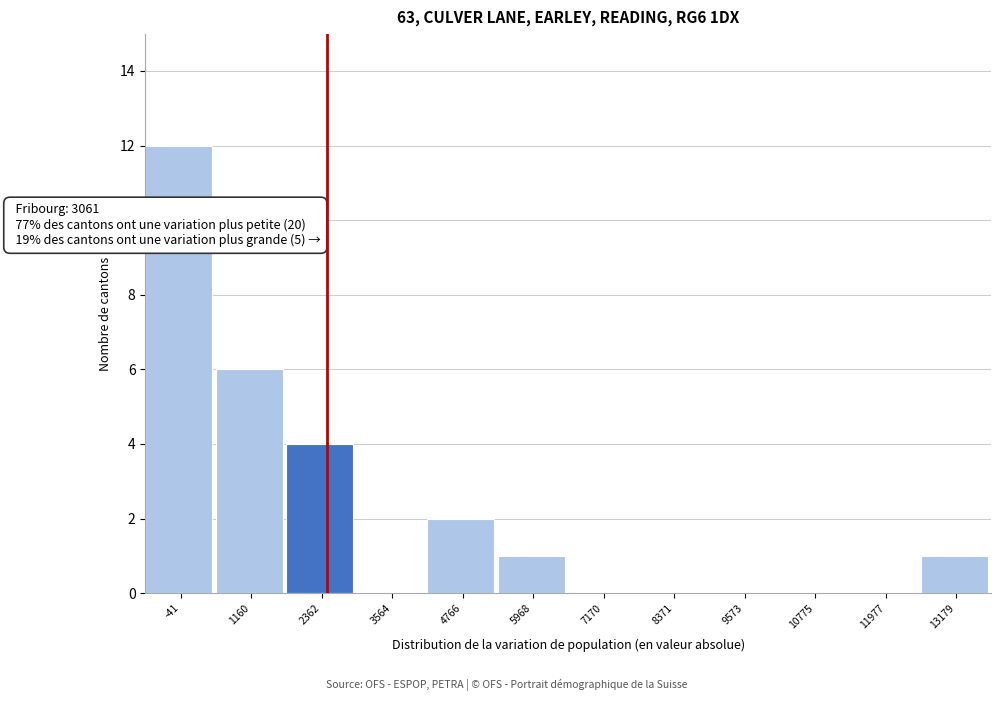

Reading right to left, what are all the values shown in this chart?

13179=1	11977=0	10775=0	9573=0	8371=0	7170=0	5968=1	4766=2	3564=0	2362=4	1160=6	-41=12